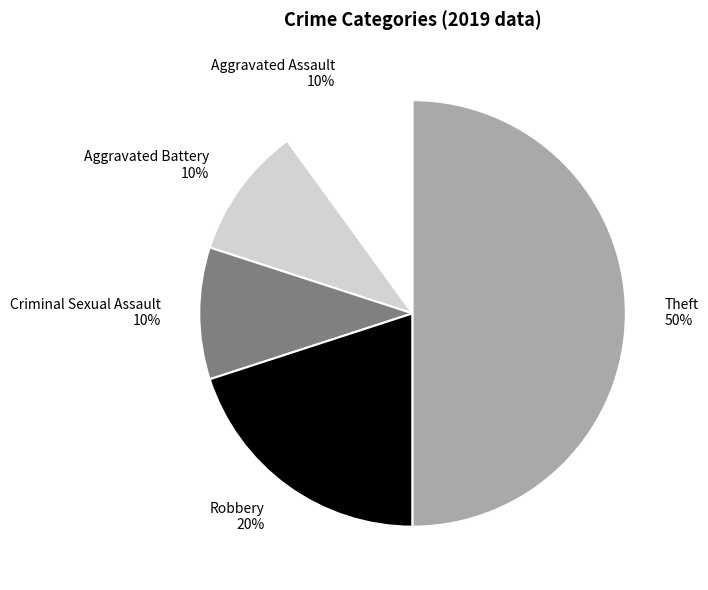

Is Criminal Sexual Assault the majority of the pie?

No